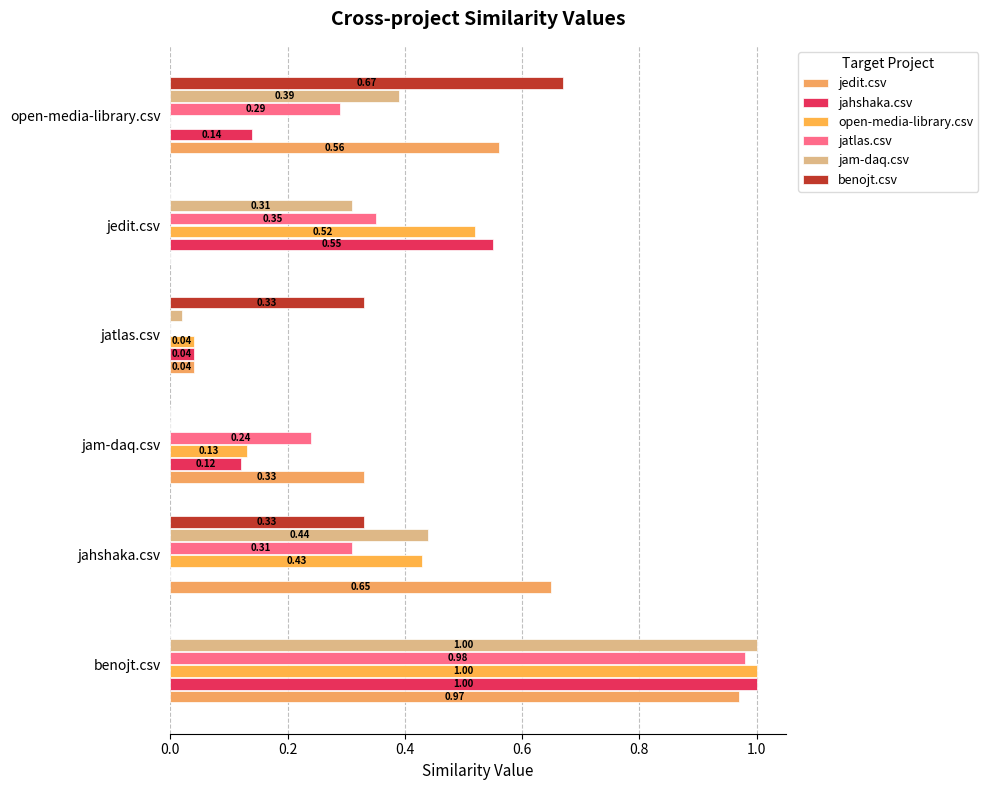

How many data points does each series have?

6